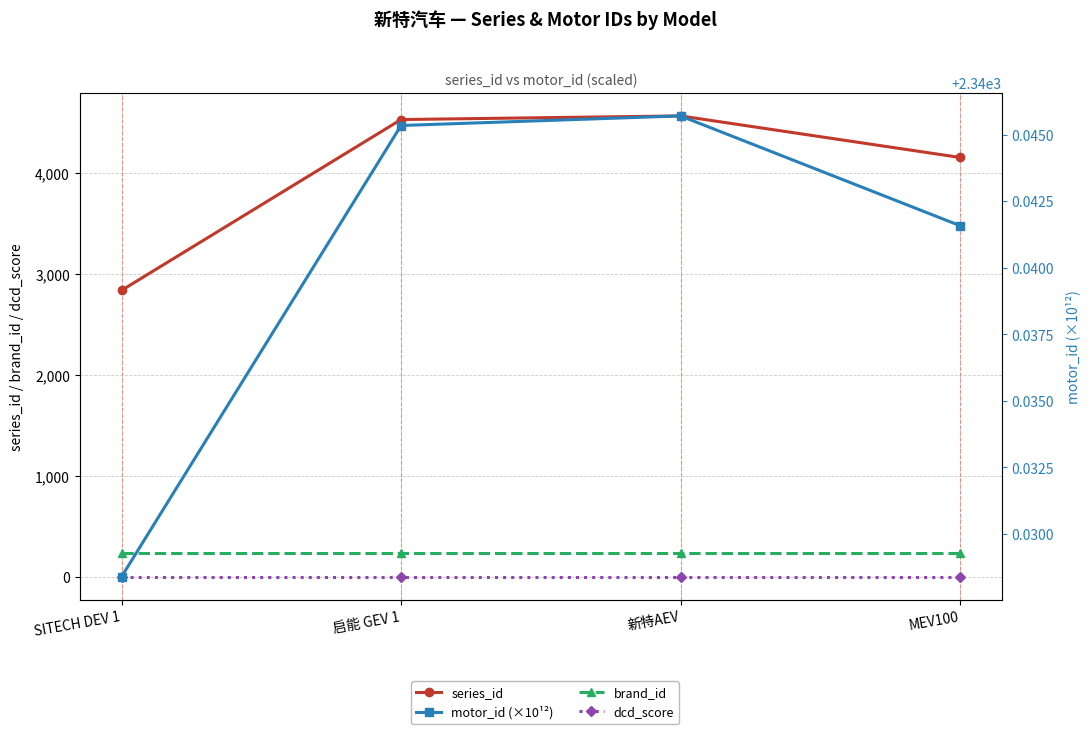

Which series has the largest total across all categories?

series_id